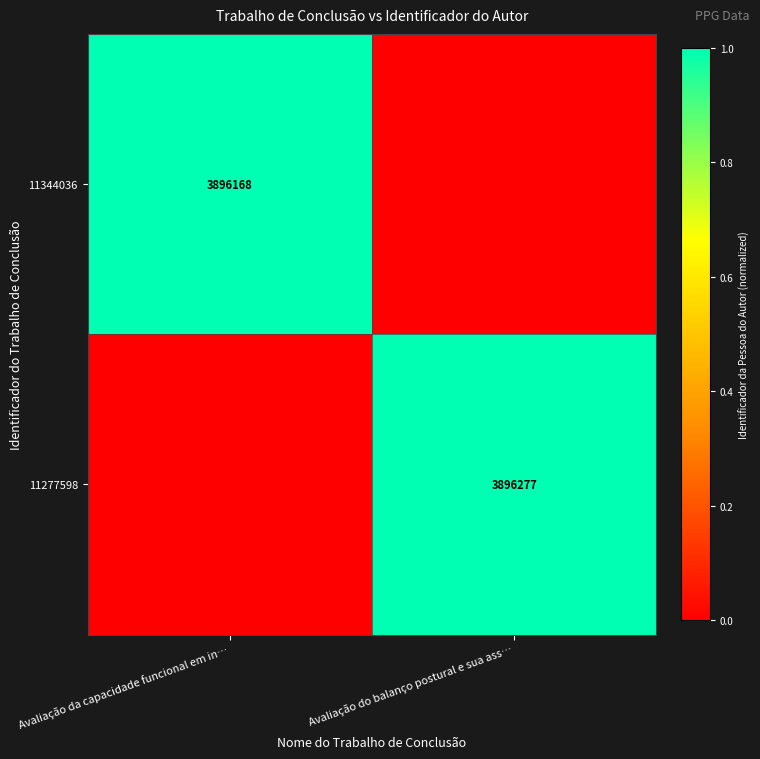

Is it true that 11344036 equals 3896168 at Avaliação da capacidade funcional em in…?

True